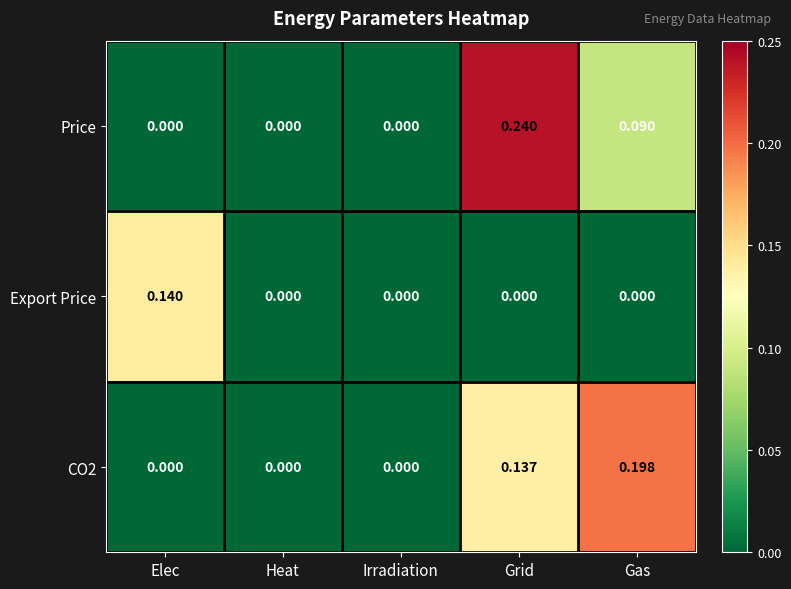

At which category is the sum across all series the highest?

Grid